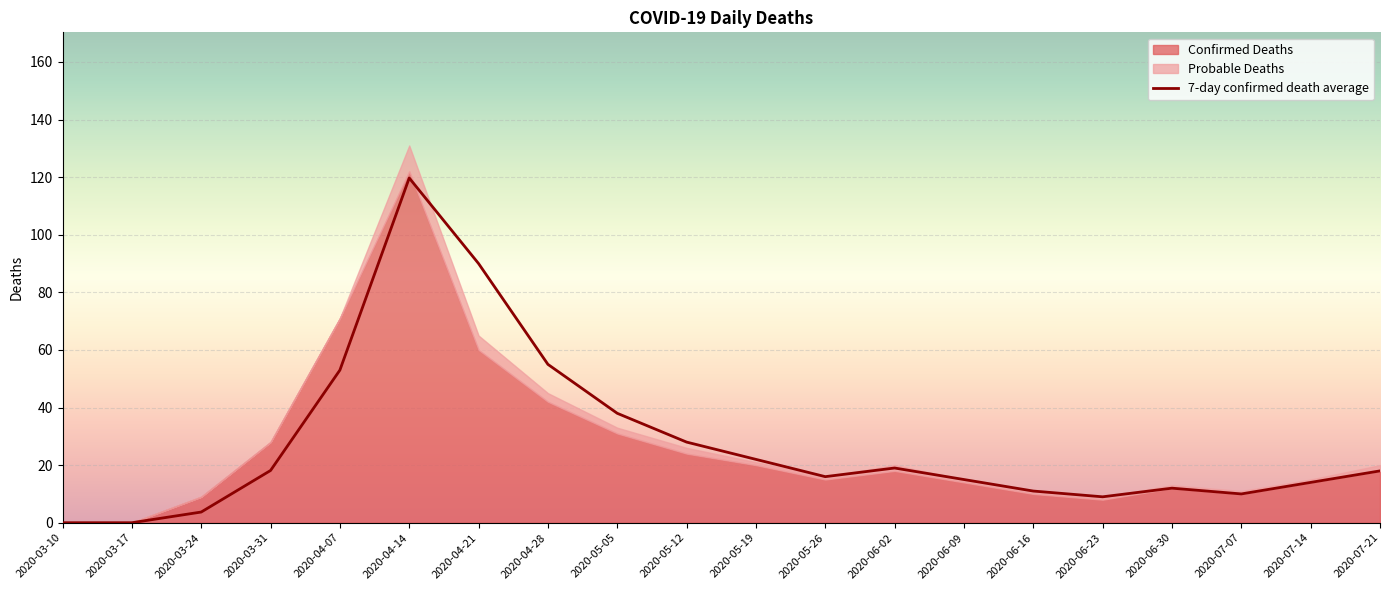

How many lines are shown in the chart?

3